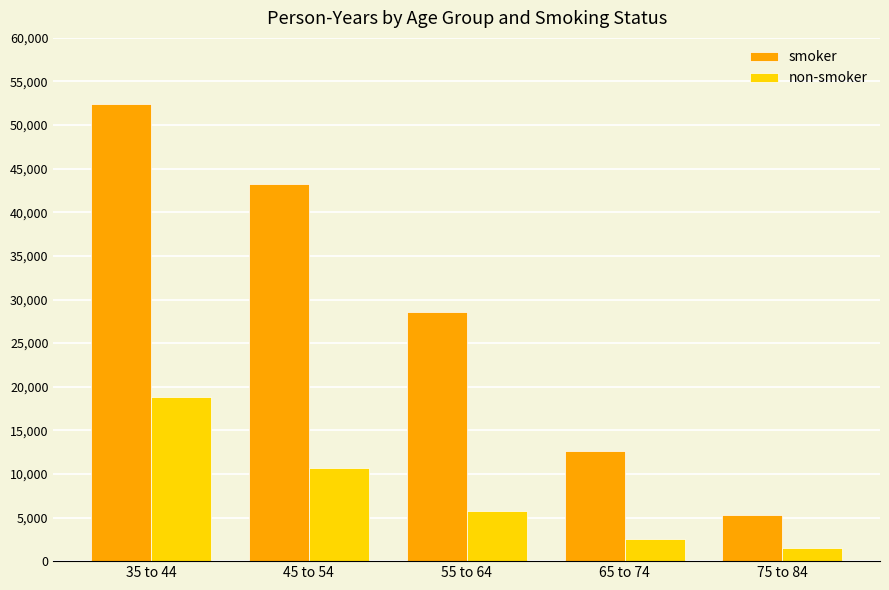

Reading right to left, what are all the values shown in this chart?

smoker: 75 to 84=5317	65 to 74=12663	55 to 64=28612	45 to 54=43248	35 to 44=52407
non-smoker: 75 to 84=1462	65 to 74=2585	55 to 64=5710	45 to 54=10673	35 to 44=18790